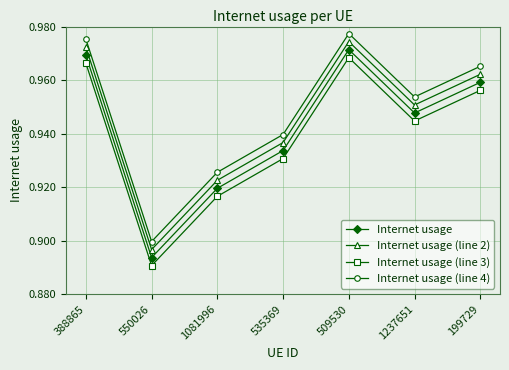

Which series has the largest total across all categories?

Internet usage (line 4)